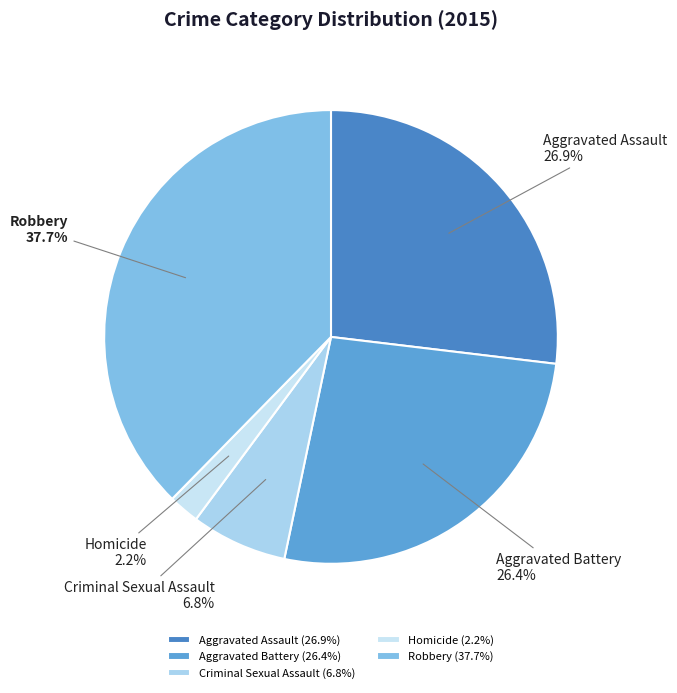

To the nearest percent, what portion does Criminal Sexual Assault represent?

7%